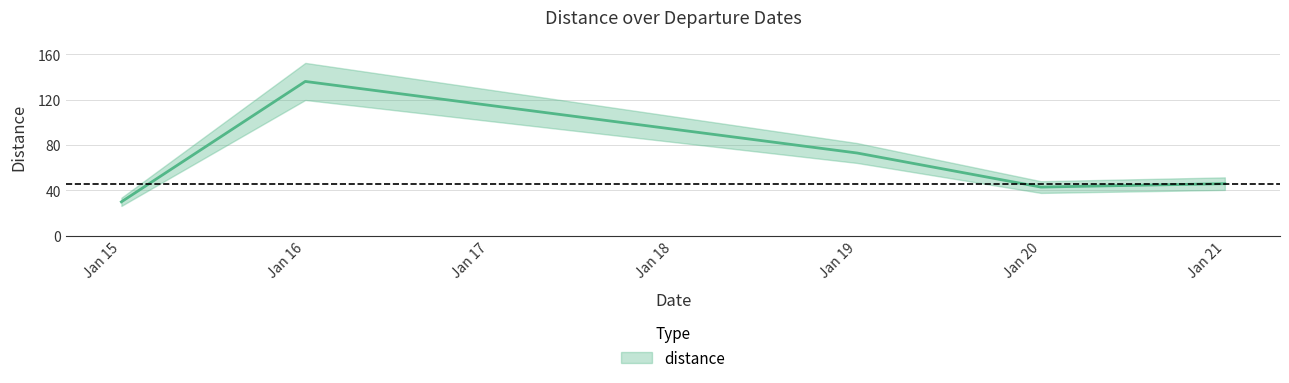

The chart shows a value of 30 at 2024-01-15. True or false?

True